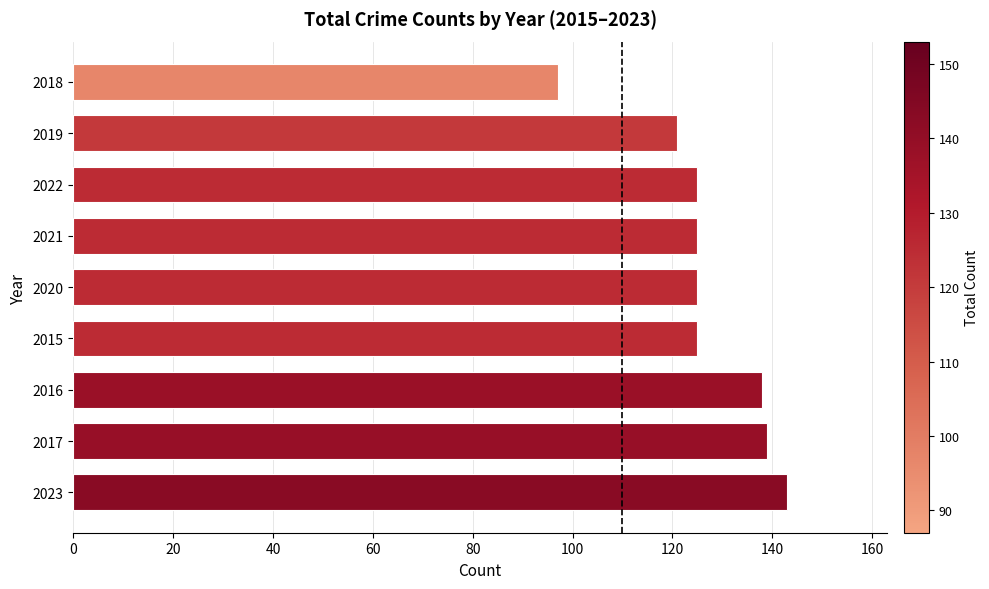

What is the average value?

126